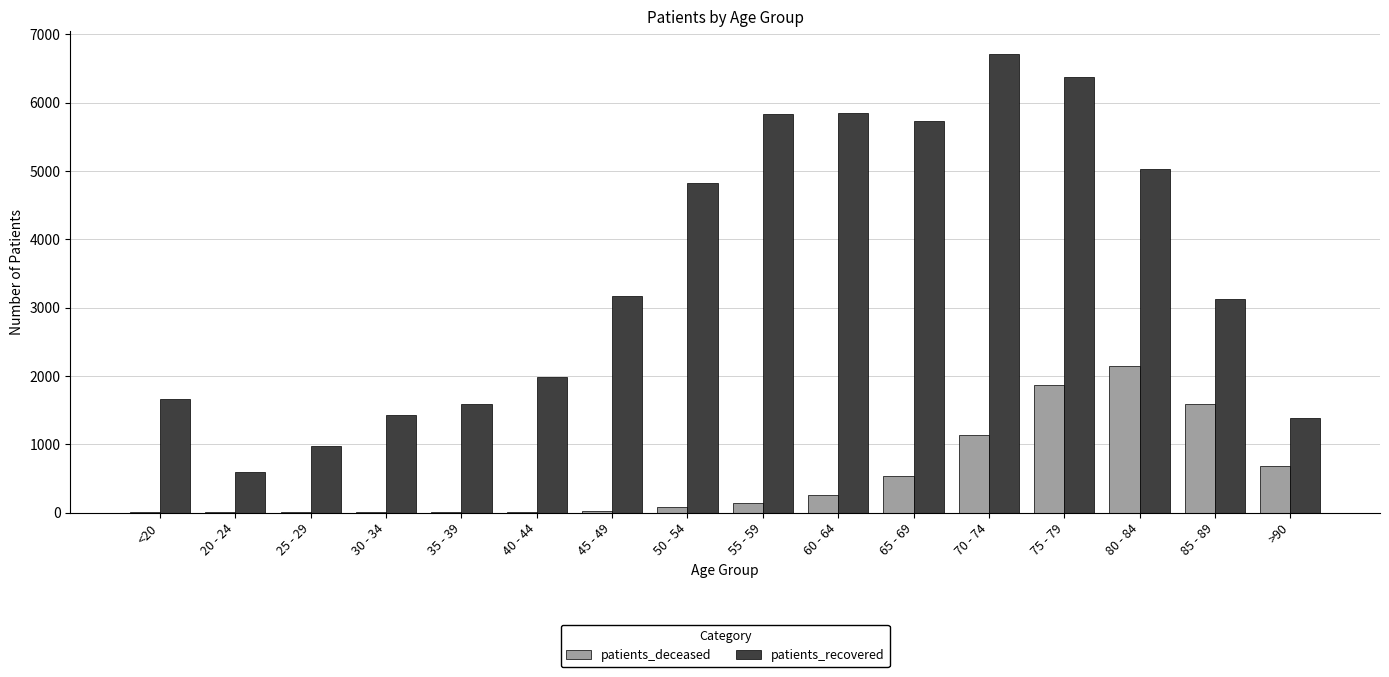

What is the sum of all patients_recovered values?

56263